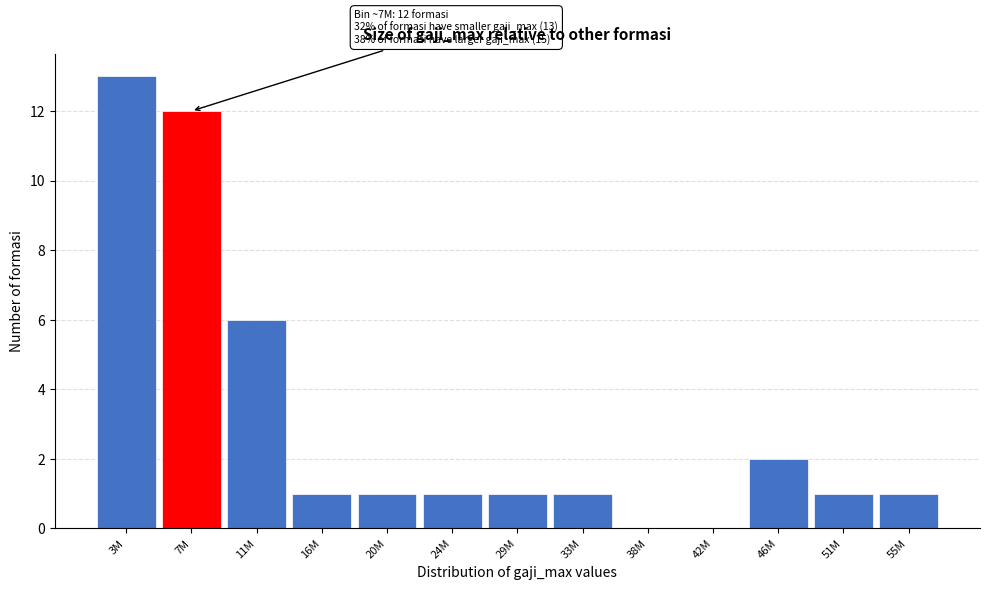

Reading left to right, transcribe all the data shown in this chart.

3M=13	7M=12	11M=6	16M=1	20M=1	24M=1	29M=1	33M=1	38M=0	42M=0	46M=2	51M=1	55M=1